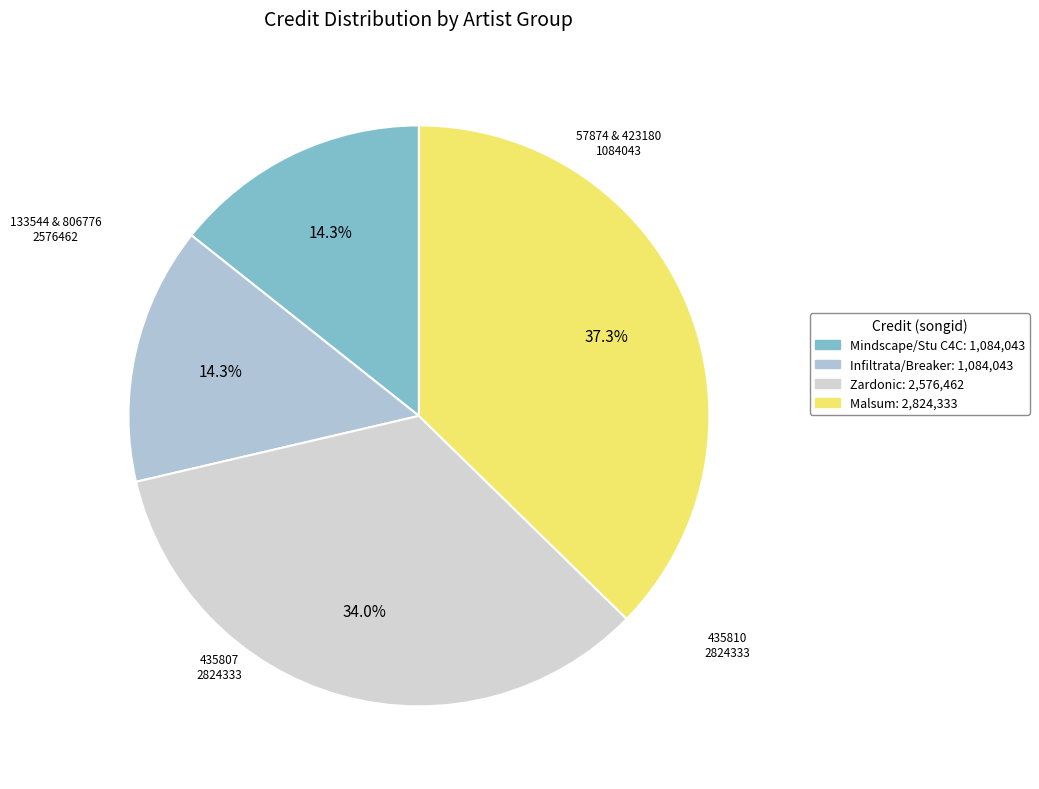

To the nearest percent, what is the average slice percentage?

25%